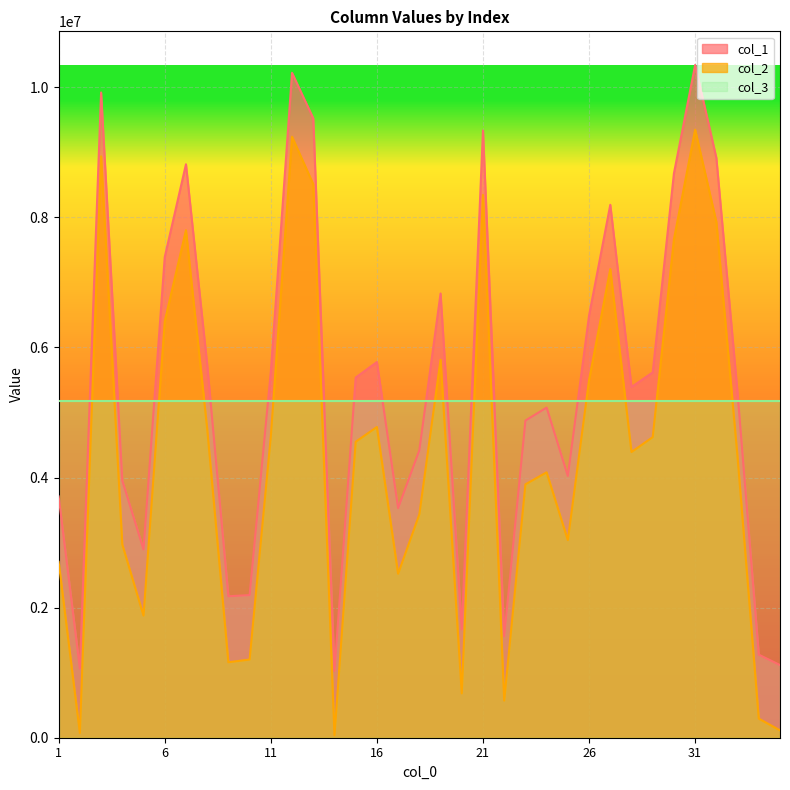

The value of col_1 at 27 is 8192693. True or false?

True